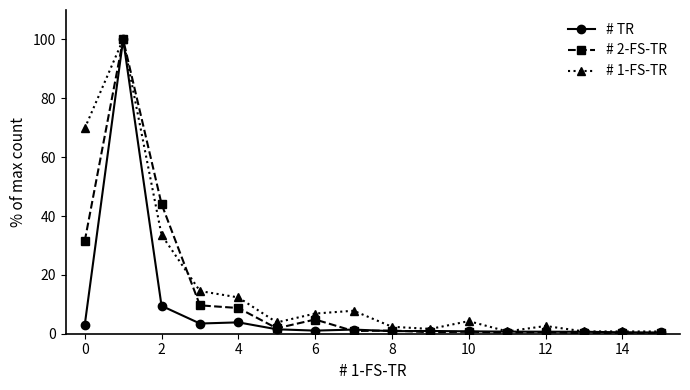

What is the maximum value for # TR?

100.0